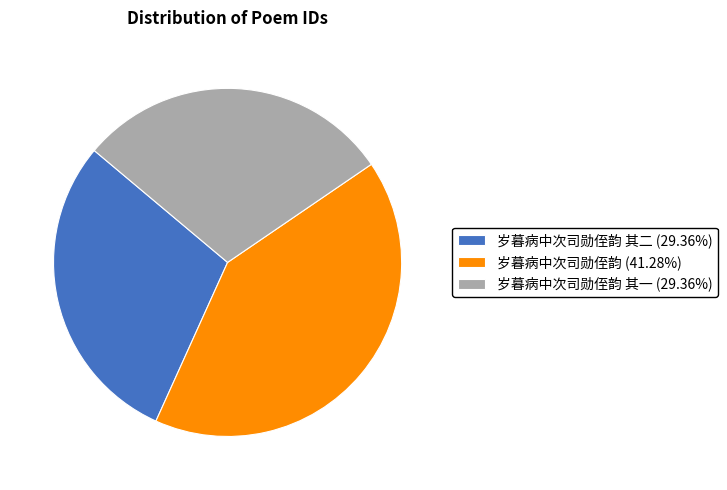

Does any single category account for the majority?

No